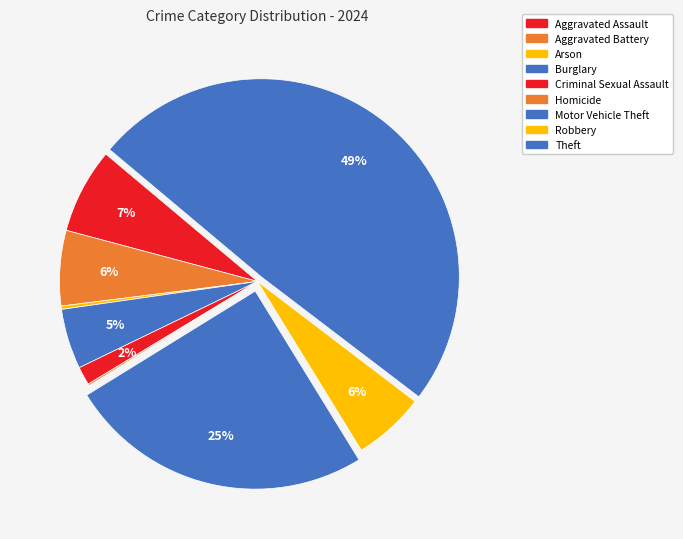

Which slice is the smallest?

Homicide